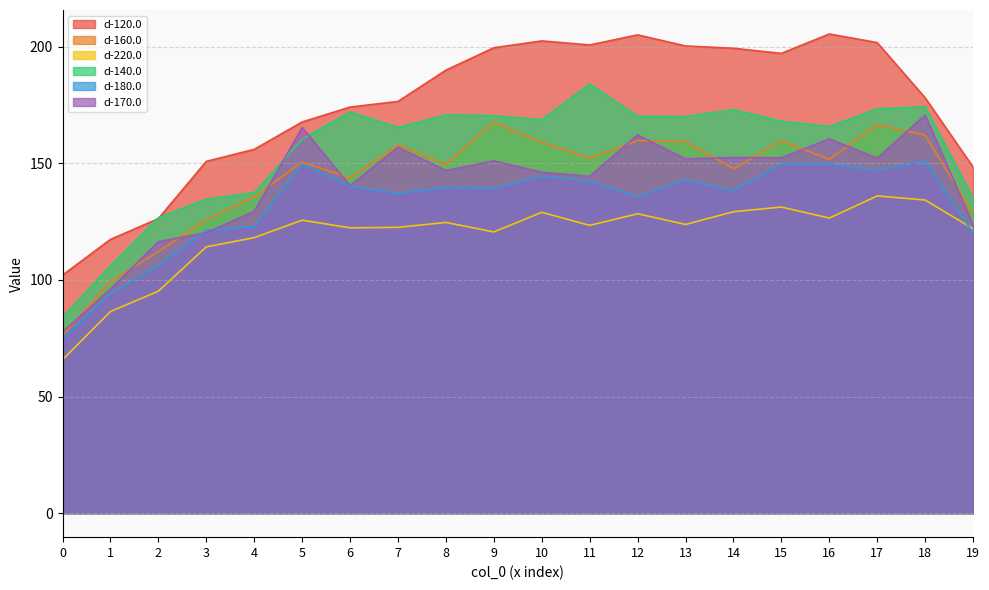

List the series in order of their peak value, lowest first.

d-220.0, d-180.0, d-160.0, d-170.0, d-140.0, d-120.0